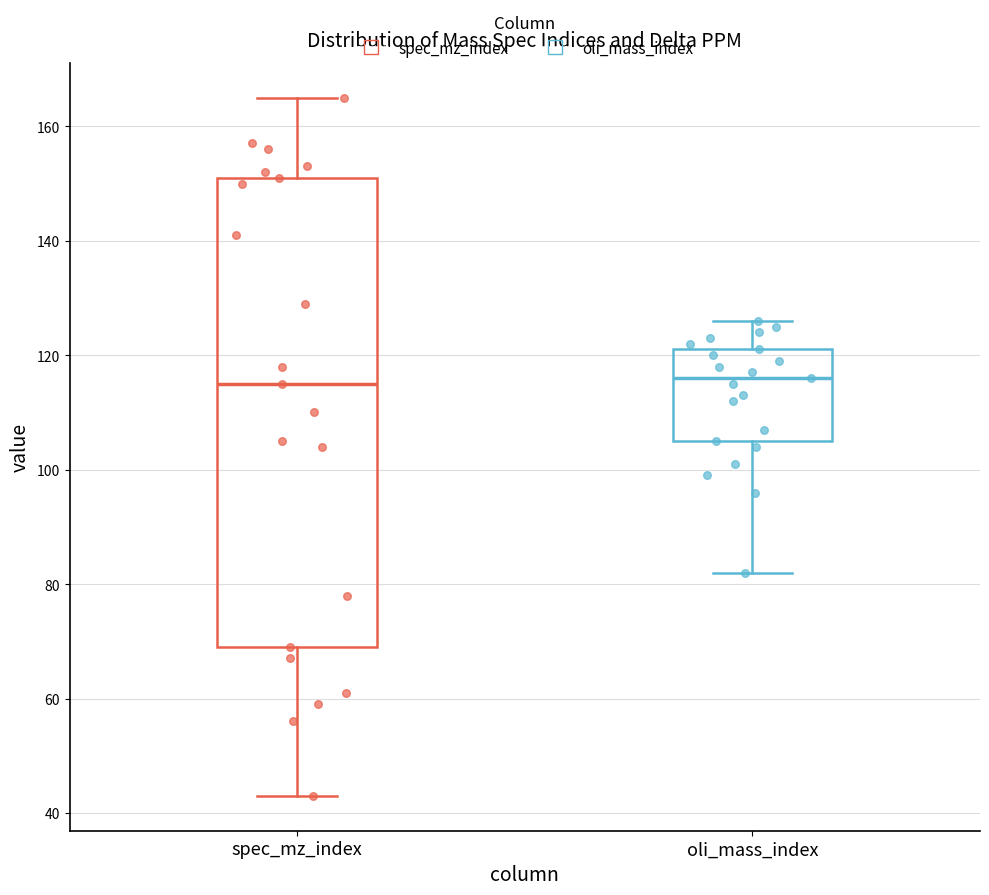

Where does the upper whisker of the box for oli_mass_index end on the y-axis? The values are not printed on the chart, so give them approximately, as read against the axis.

126